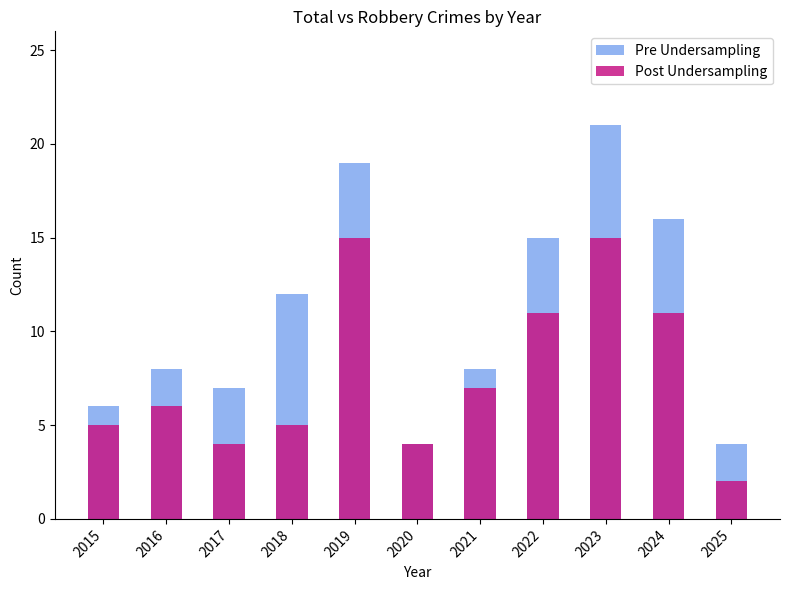

What is the average value of the Post Undersampling series?

8